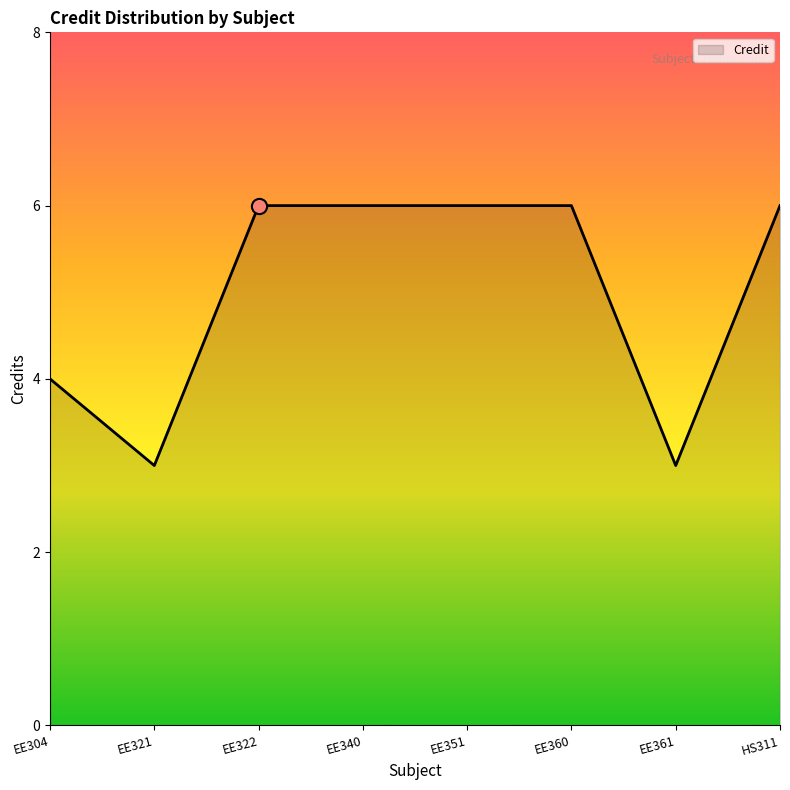

Approximately how many times larger is the value at EE322 compared to EE361?

2.0